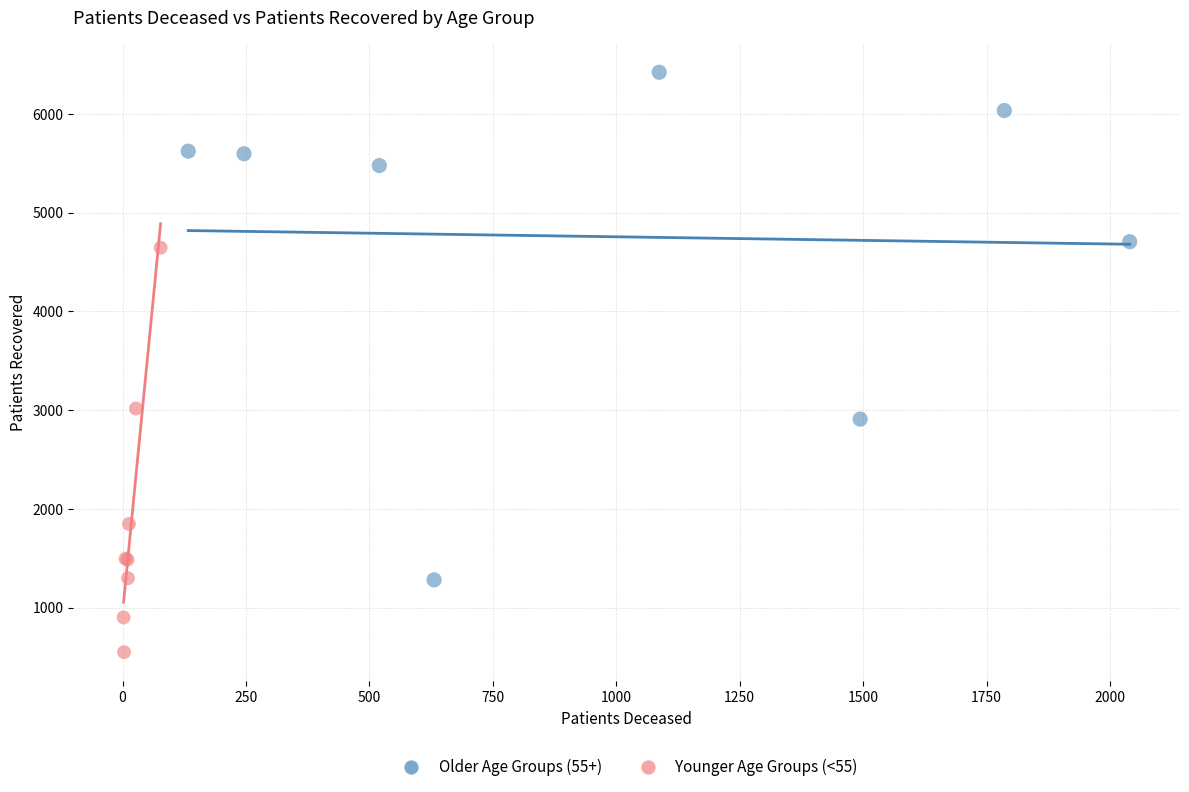

Which series contains the highest Y value?

Older Age Groups (55+)